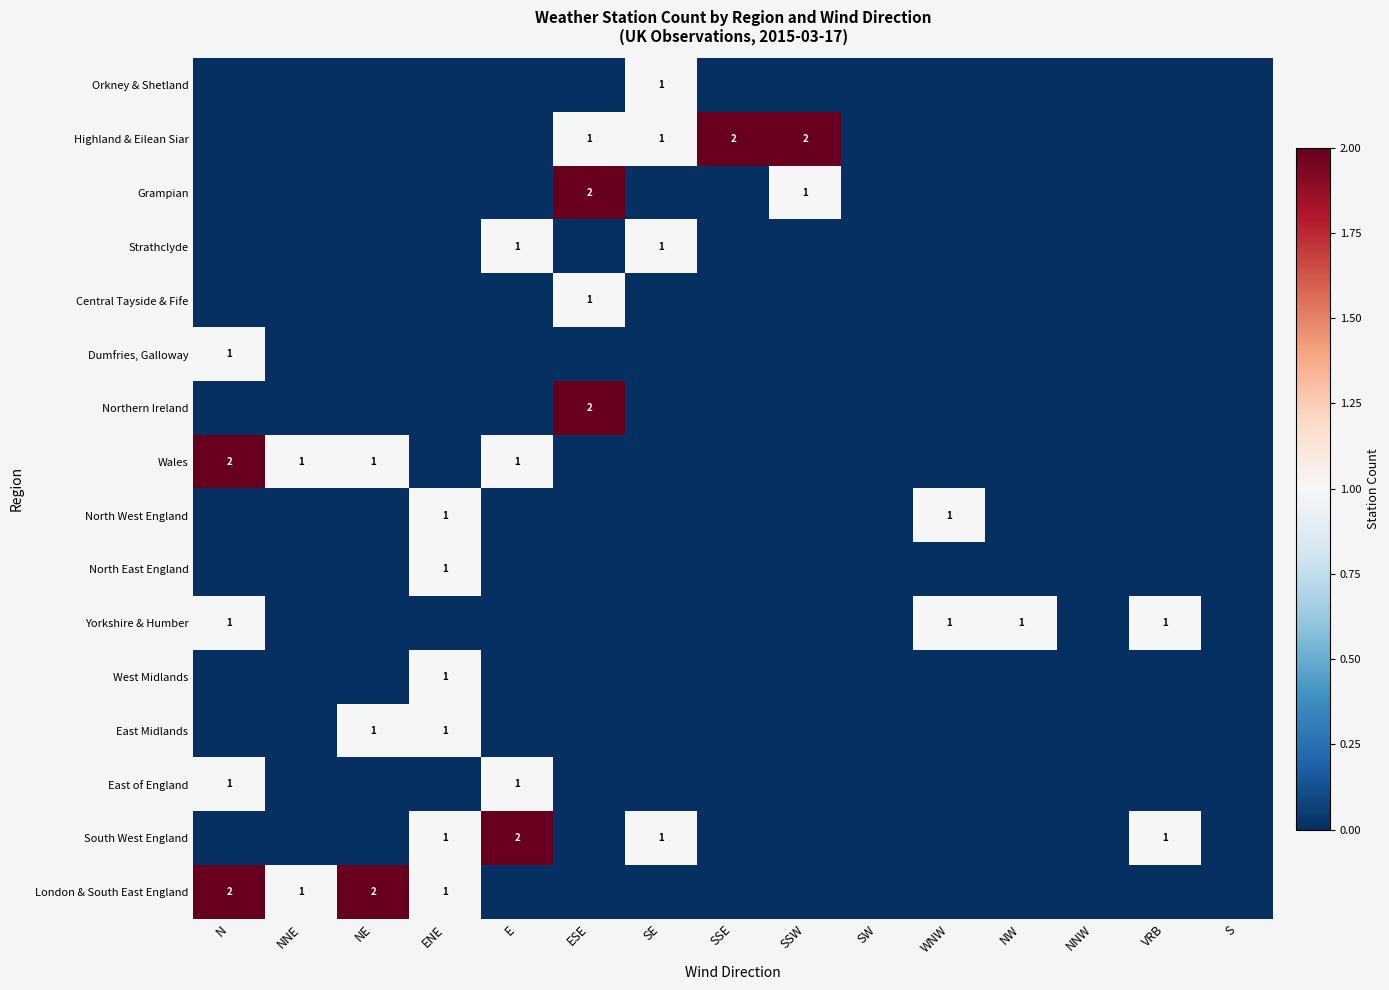

What is the total value across all series at SSE?

2